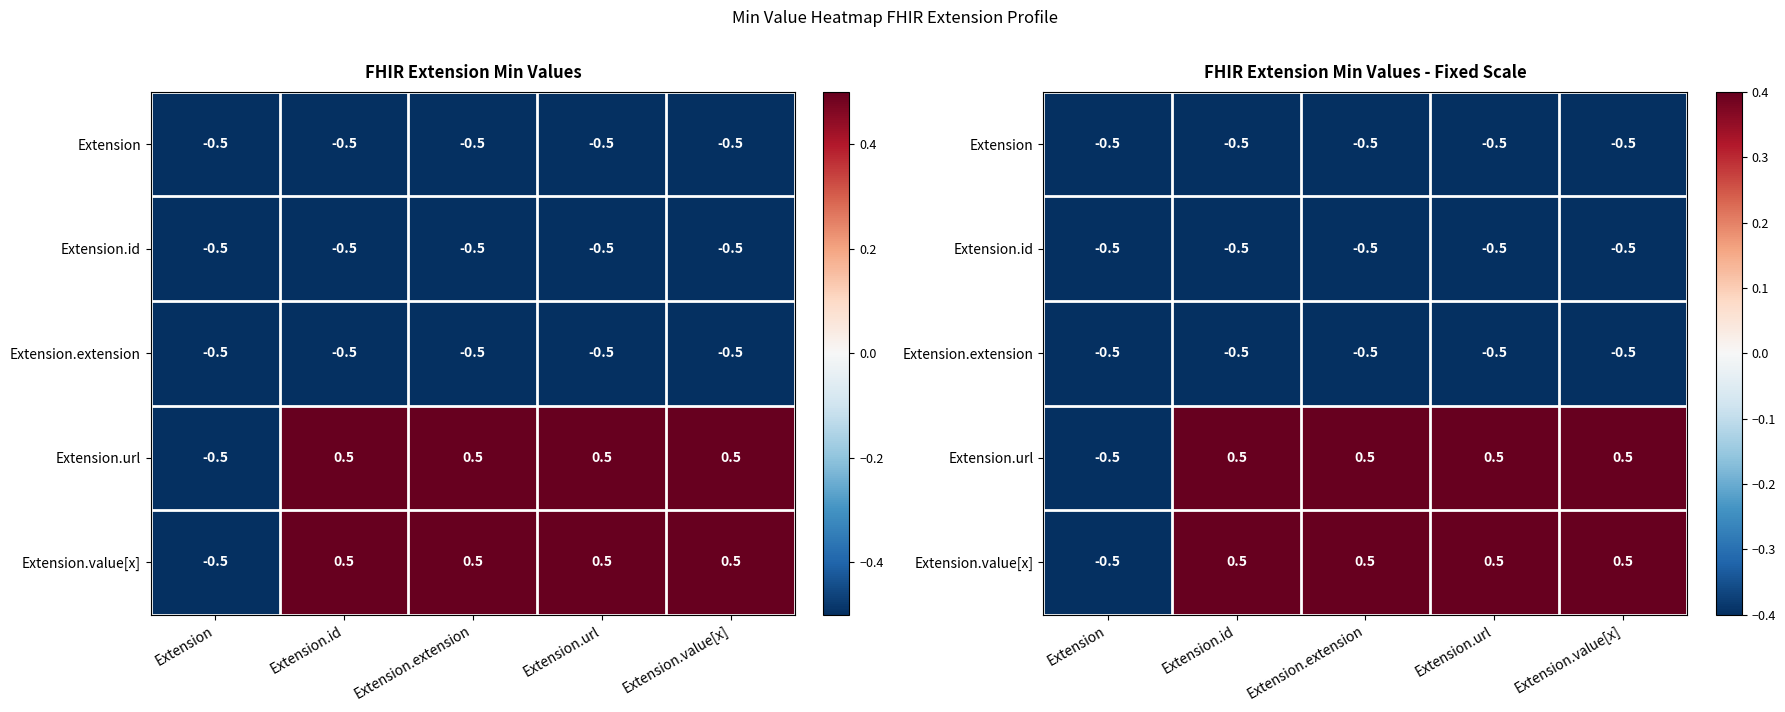

What is the minimum value shown in the chart?

-0.5